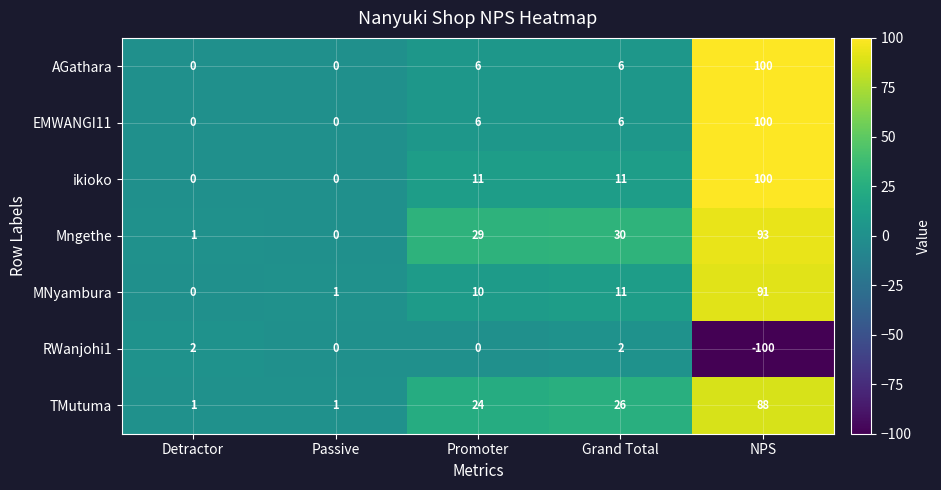

At which label is MNyambura closest to 45?

Grand Total